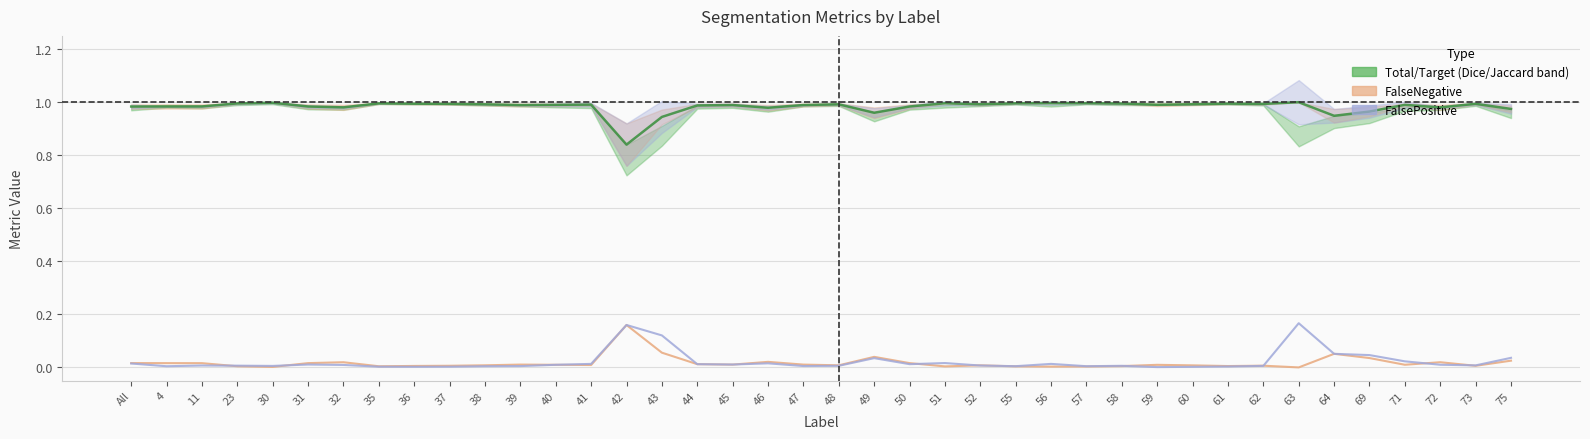

What is the total value across all series at 37?

1.0